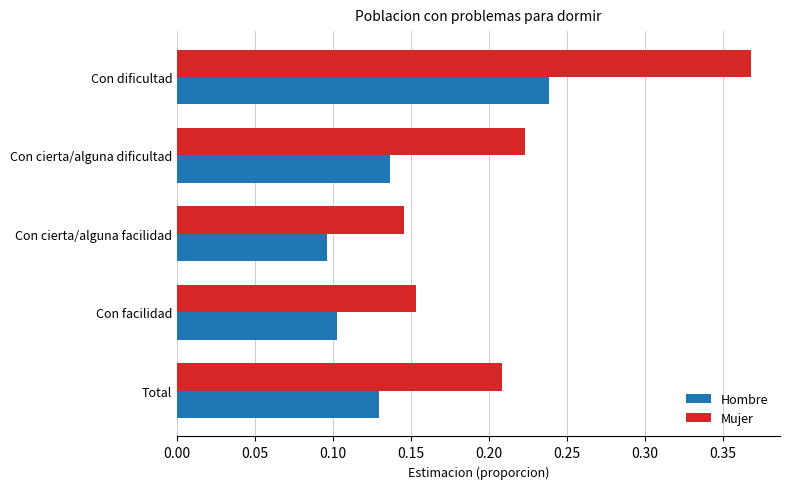

Rank the series at Con facilidad from highest to lowest value.

Mujer, Hombre